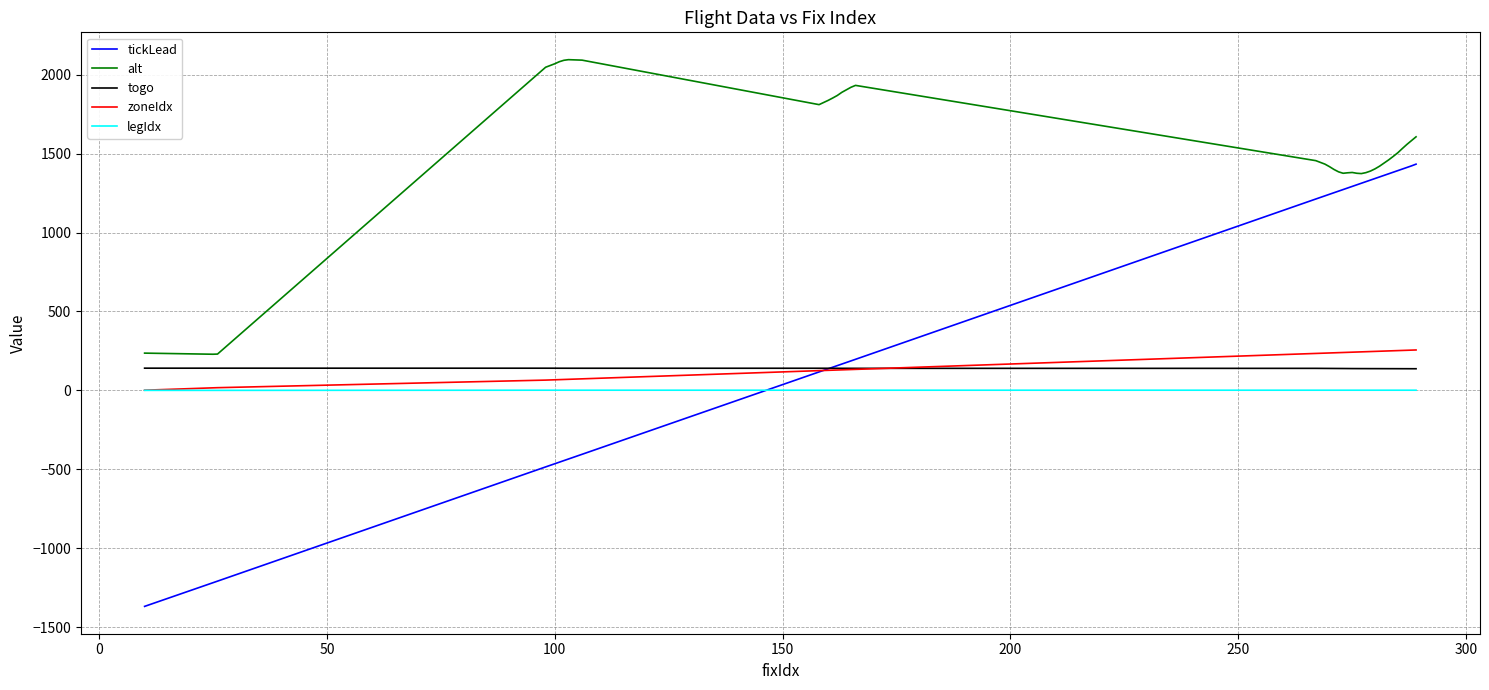

True or false: legIdx and togo cross at least once.

False